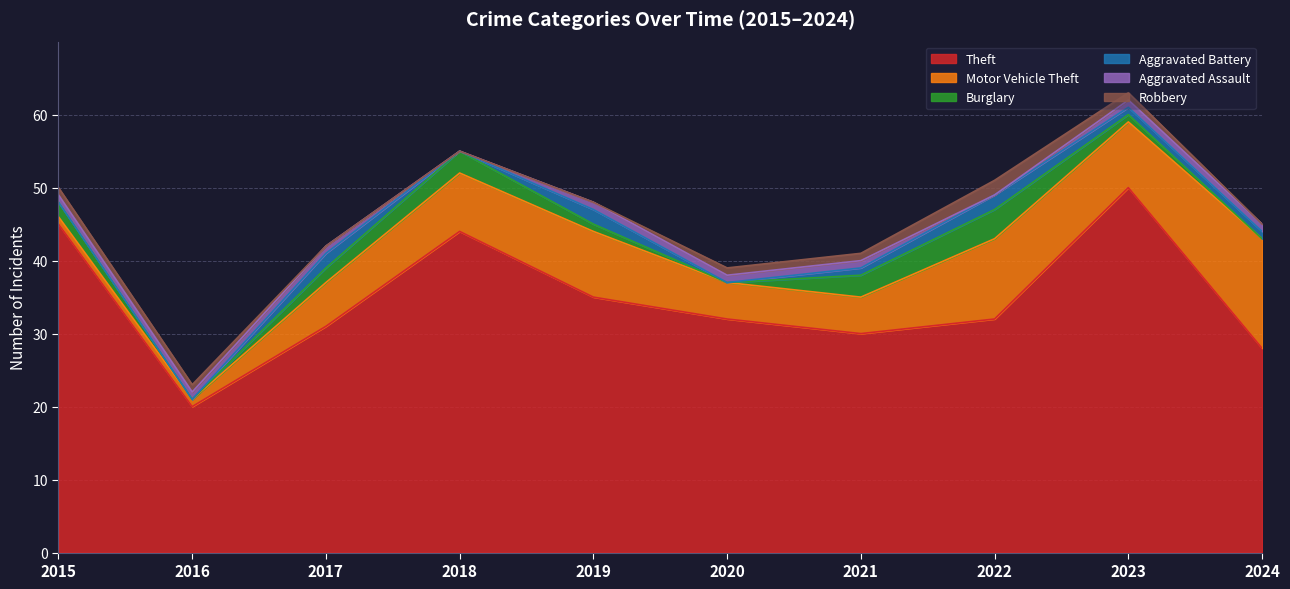

True or false: Aggravated Battery and Theft cross at least once.

False